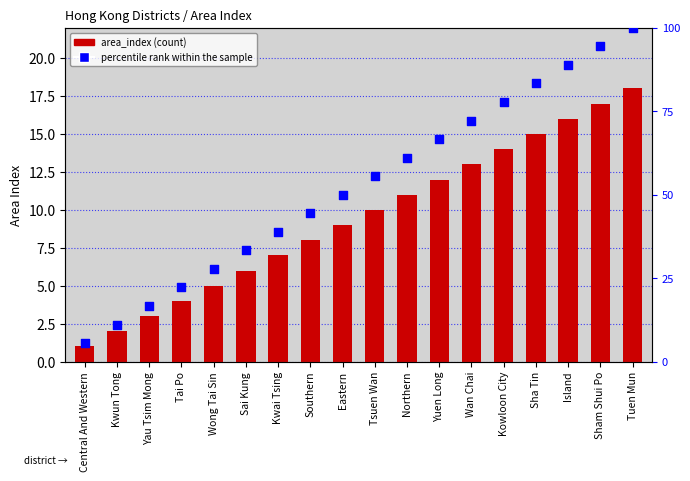

Which series contains the highest Y value?

percentile rank within the sample